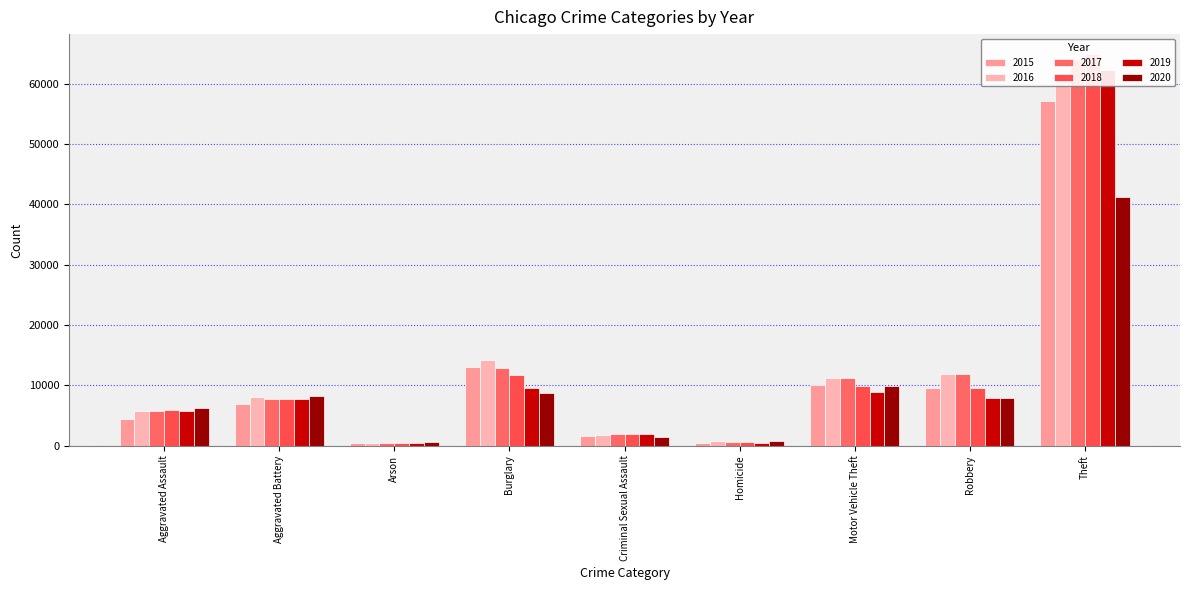

Count the number of data series in this chart.

6